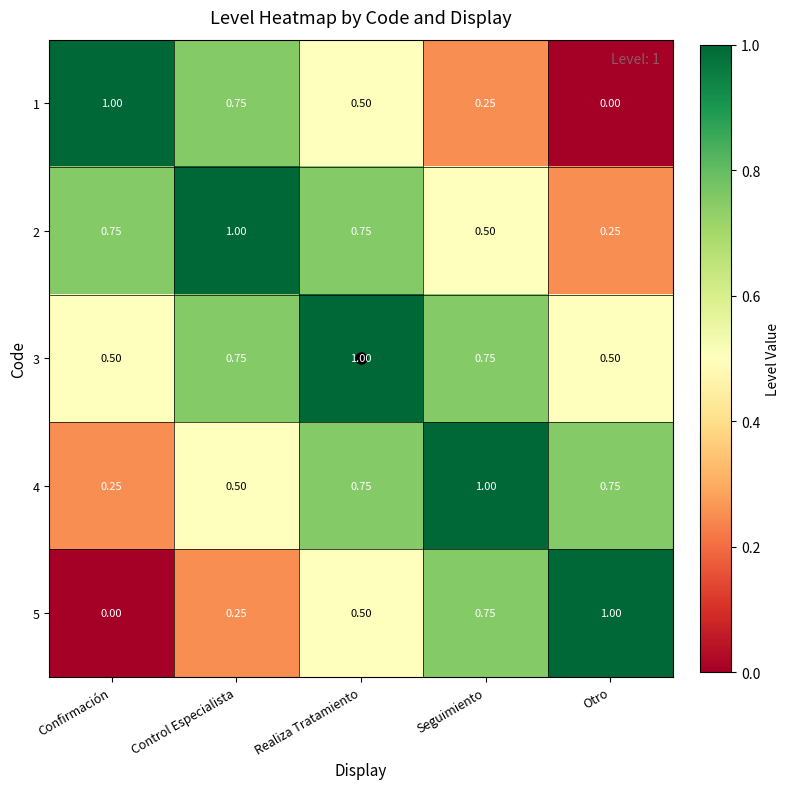

At which label does 5 reach its peak?

Otro